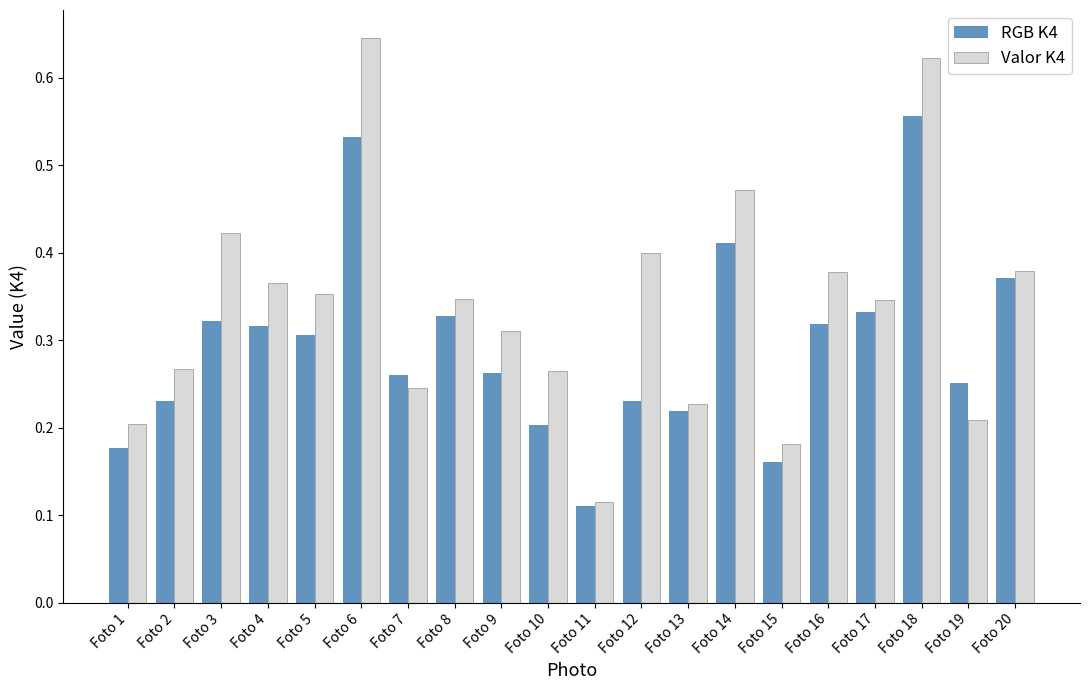

List the series in order of their overall mean, highest first.

Valor K4, RGB K4